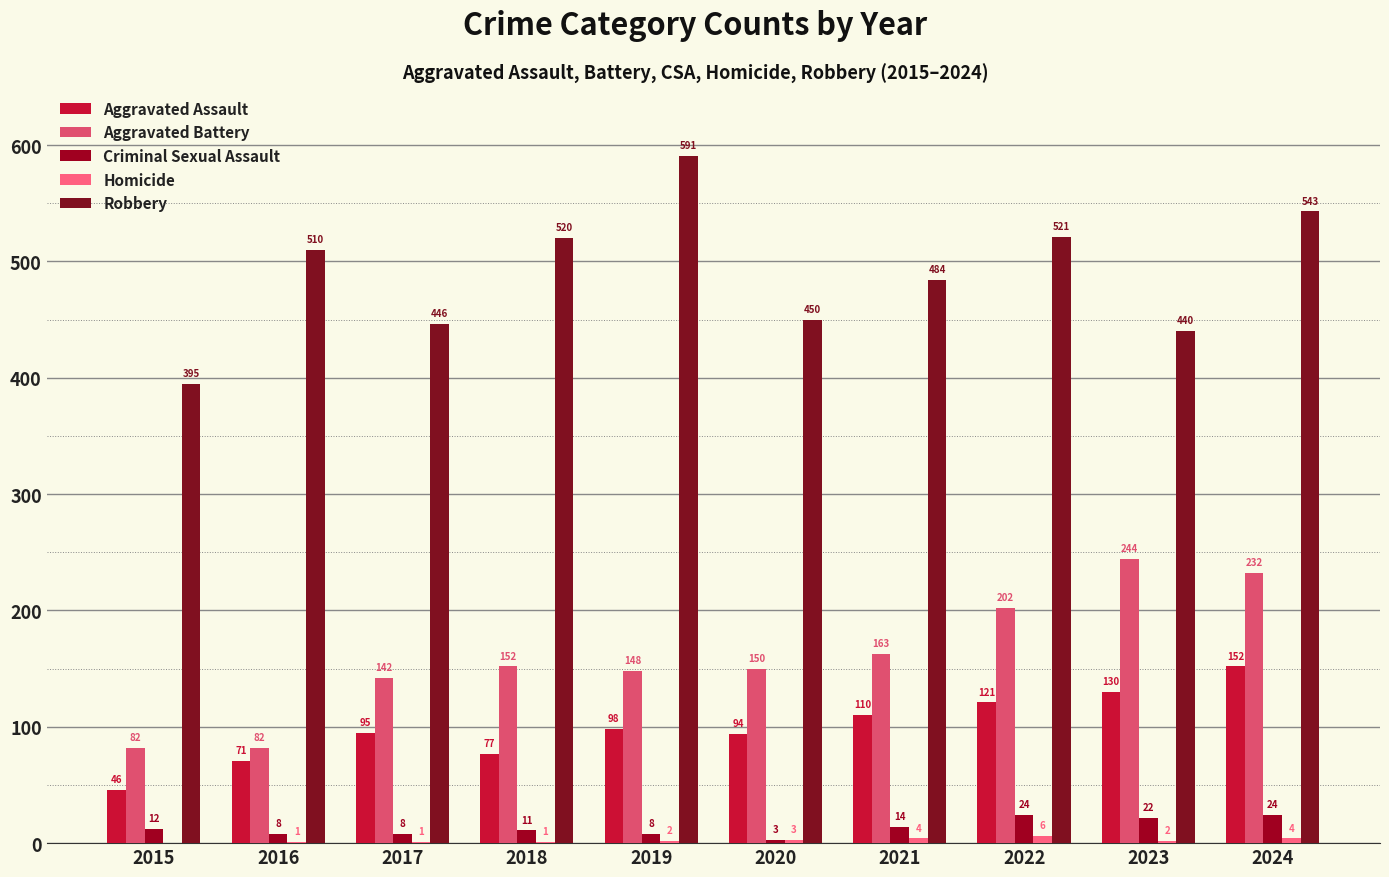

The value of Criminal Sexual Assault at 2015 is 18. True or false?

False